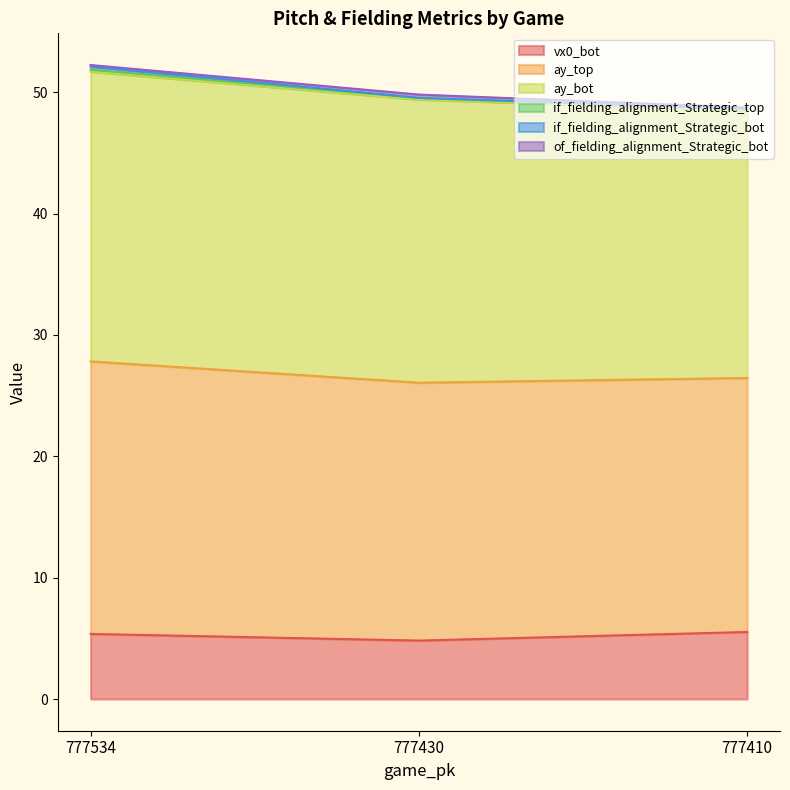

What is the minimum value for vx0_bot?

4.8